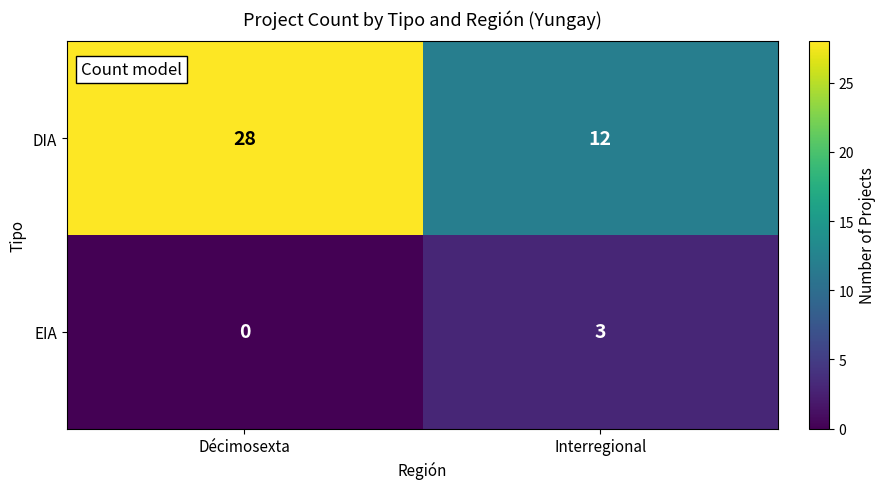

Where is EIA nearest to the value 1?

Décimosexta